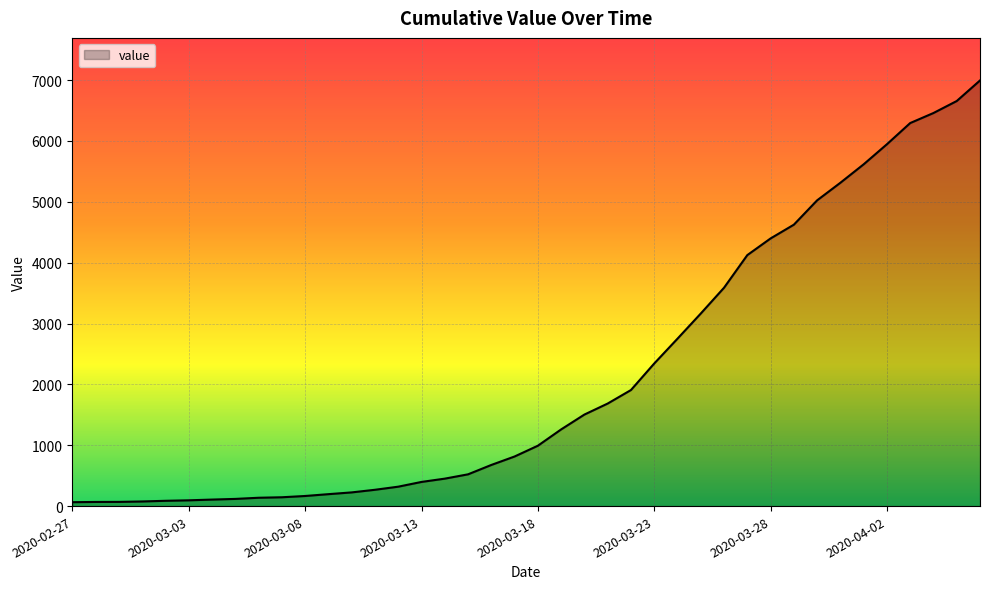

Does the chart have visible grid lines?

Yes